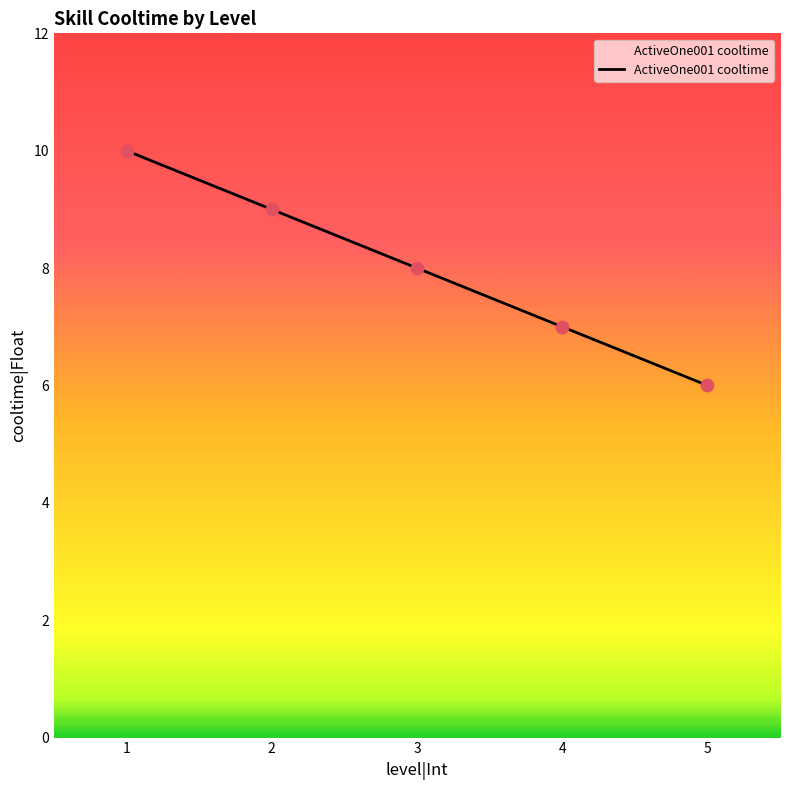

Approximately how many times larger is the value at 3 compared to 4?

1.1